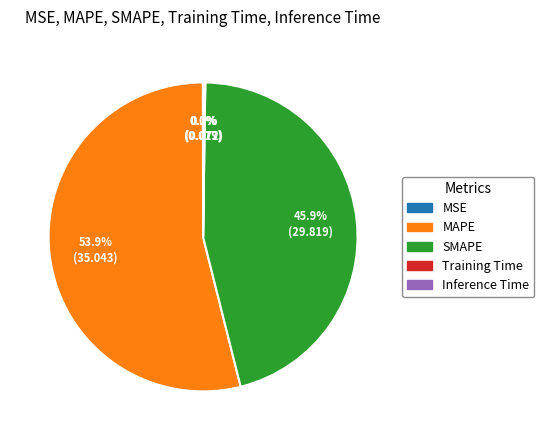

Which category has the biggest portion of the pie?

MAPE